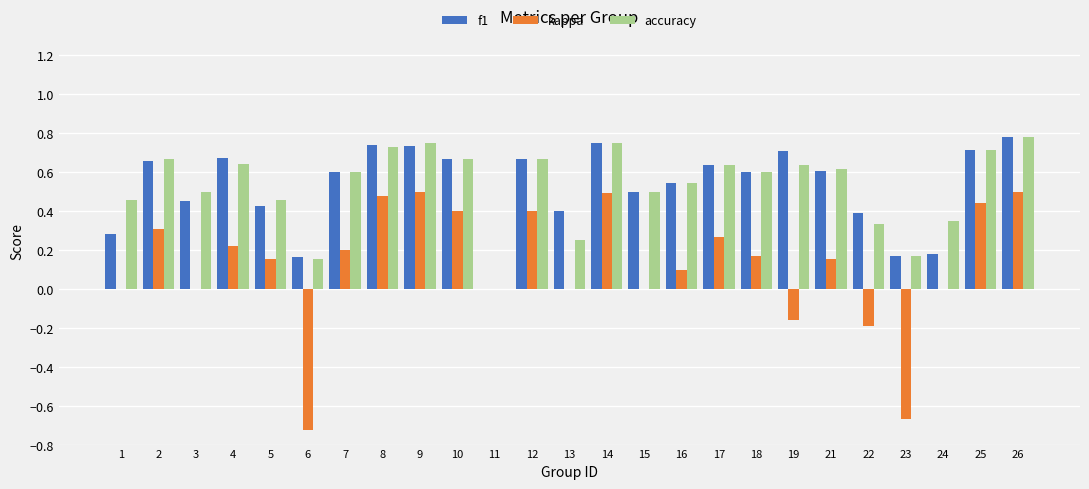

What is the sum of all f1 values?

13.0